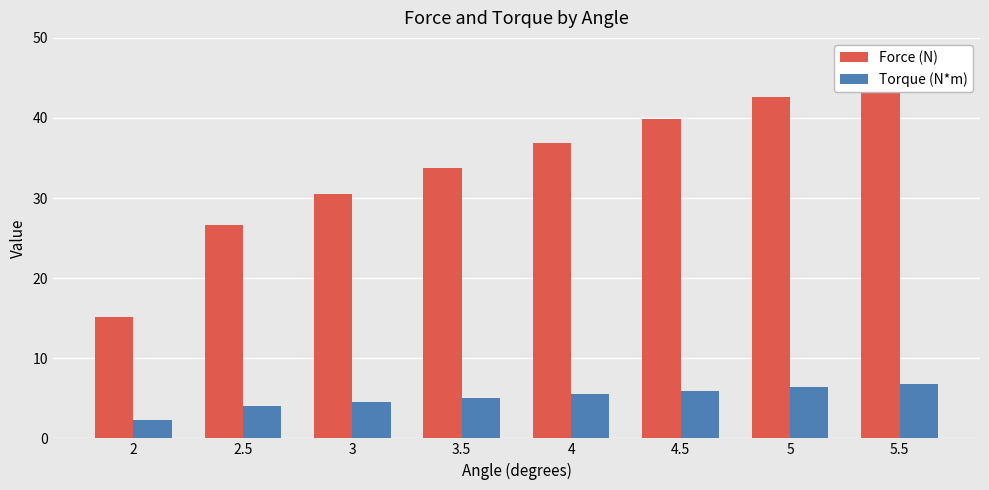

Where is Torque (N*m) nearest to the value 4?

2.5